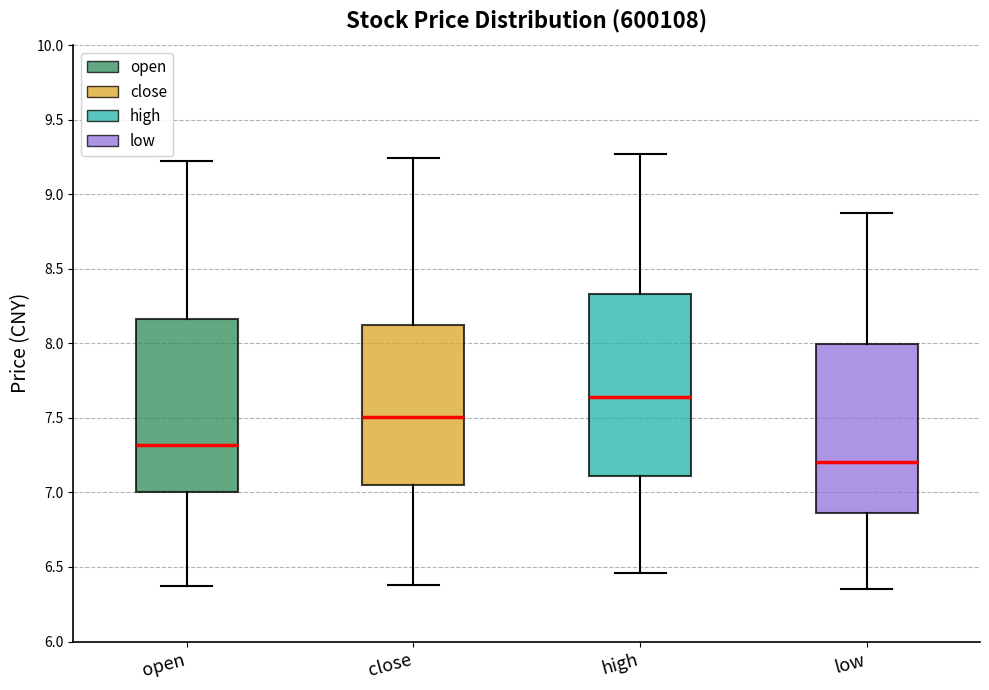

Reading left to right, transcribe this box plot: for each box, give where its median line is, the range the box spans, and where its two whiskers end, as read against the y-axis. The values are not printed on the chart, so give them approximately, as read against the axis.

open: median 7.30, box 7.00 to 8.15, whiskers 6.35 to 9.20
close: median 7.50, box 7.05 to 8.15, whiskers 6.40 to 9.25
high: median 7.65, box 7.10 to 8.35, whiskers 6.45 to 9.25
low: median 7.20, box 6.85 to 8.00, whiskers 6.35 to 8.85